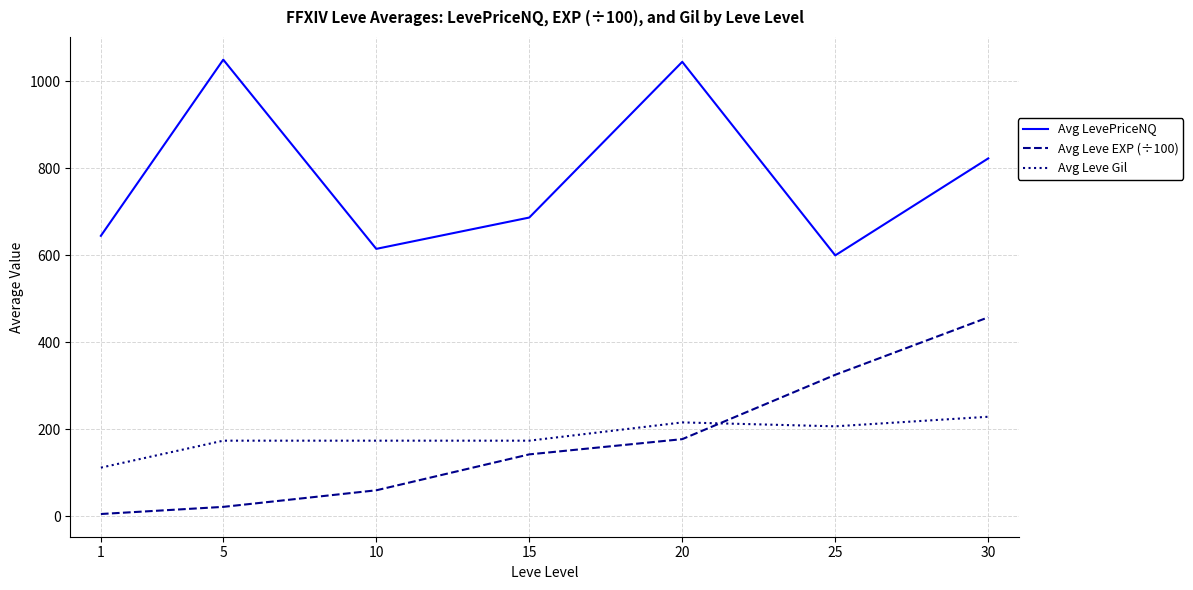

Reading left to right, list all the values displayed in this chart.

Avg LevePriceNQ: 1=645.0	5=1050.0	10=615.0	15=687.0	20=1045.0	25=600.0	30=823.0
Avg Leve EXP (÷100): 1=5.4	5=21.8	10=59.9	15=142.5	20=177.5	25=325.5	30=457.6
Avg Leve Gil: 1=112.0	5=174.0	10=174.0	15=174.0	20=216.0	25=207.0	30=229.0